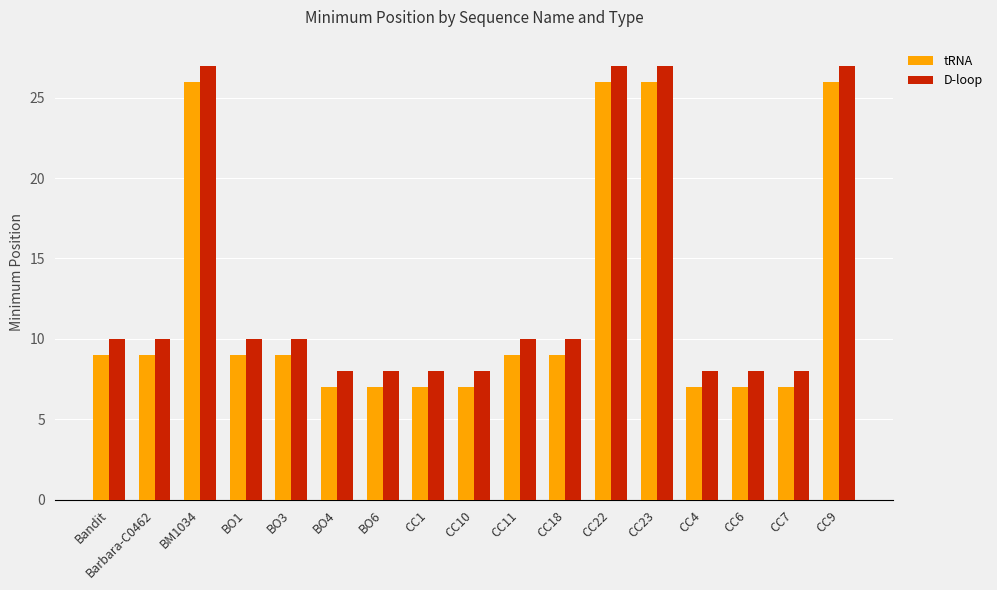

The D-loop series shows 10 at Bandit. True or false?

True